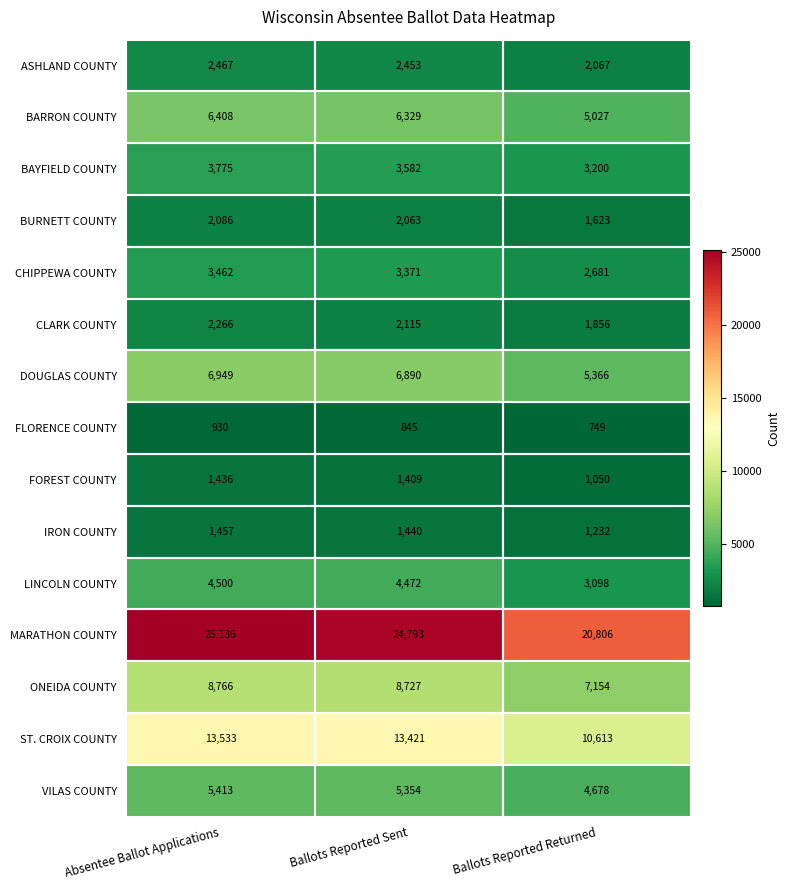

Rank the categories by IRON COUNTY value from highest to lowest.

Absentee Ballot Applications, Ballots Reported Sent, Ballots Reported Returned